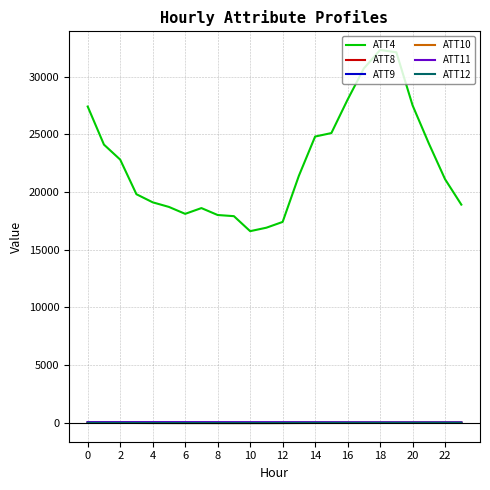

Which series has the widest spread of values?

ATT4